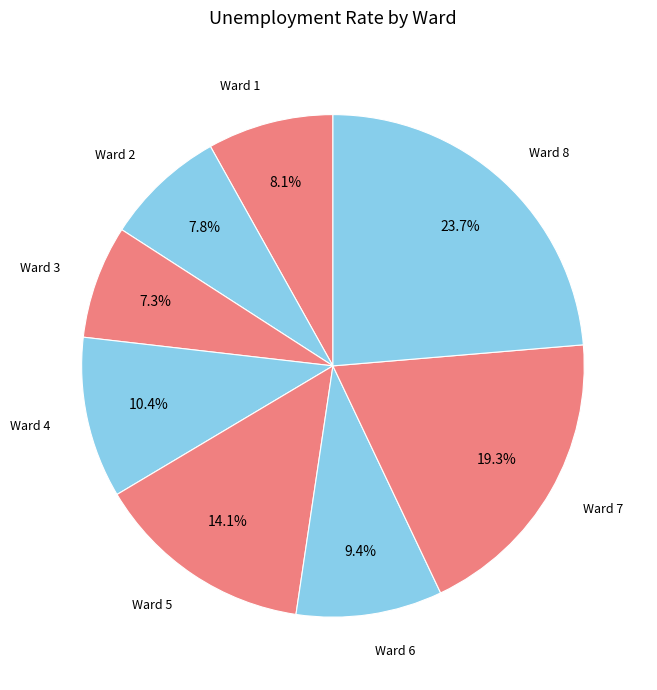

Count the number of slices in the pie.

8